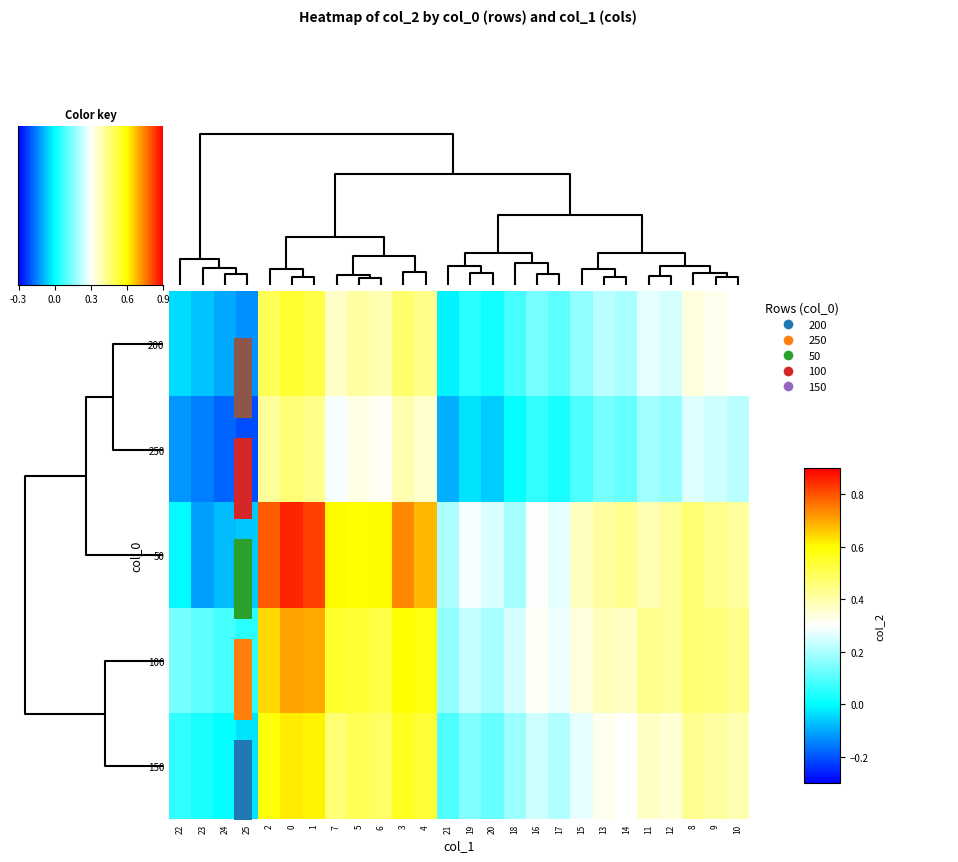

What is the average value of the 50 series?

0.4